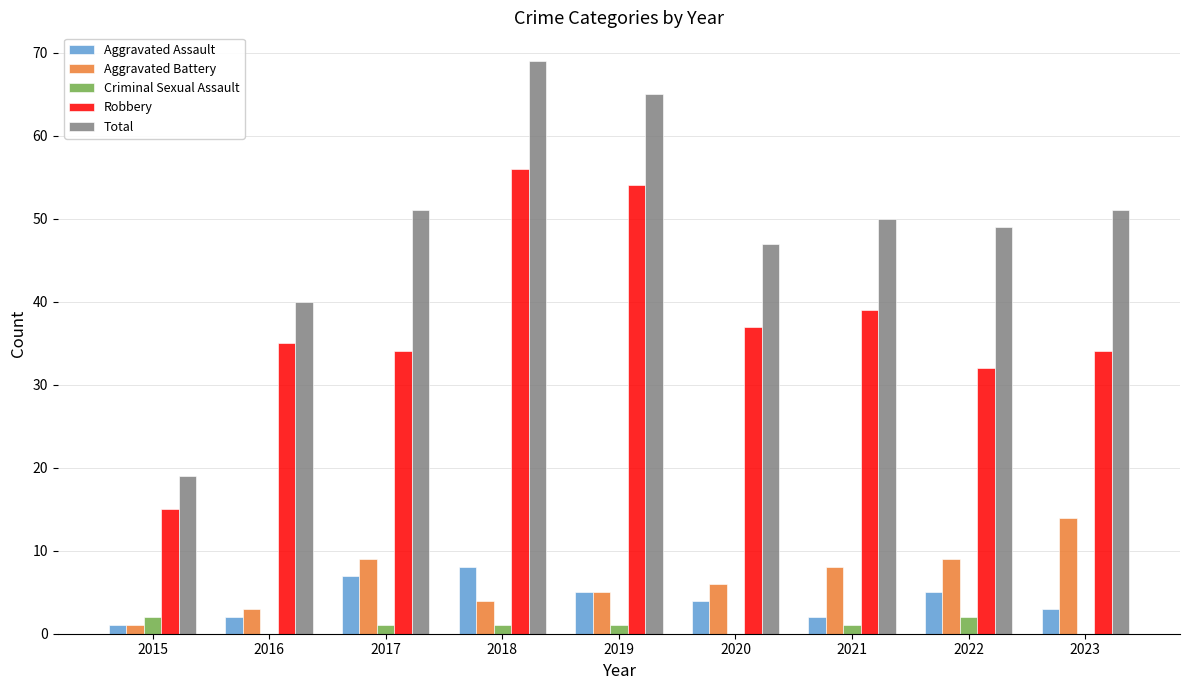

Which category has the highest value across all series?

2018